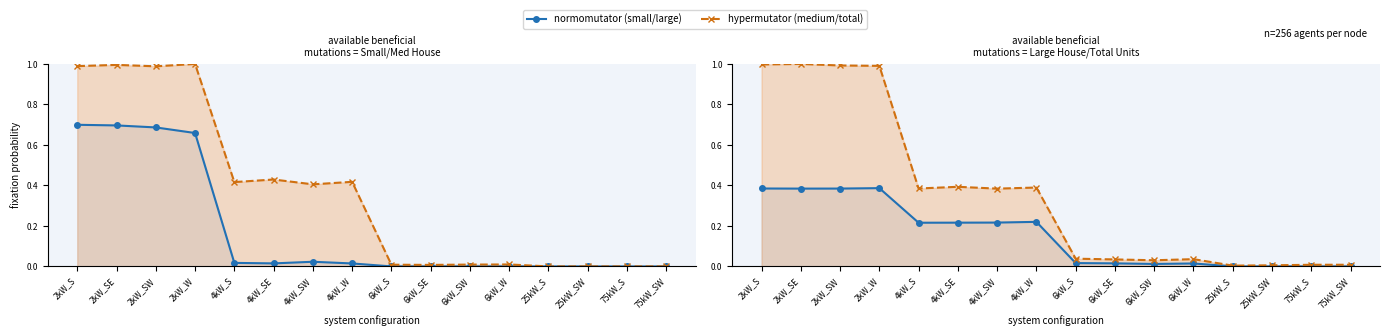

Where is the first local minimum for Total Units?

4kW_S